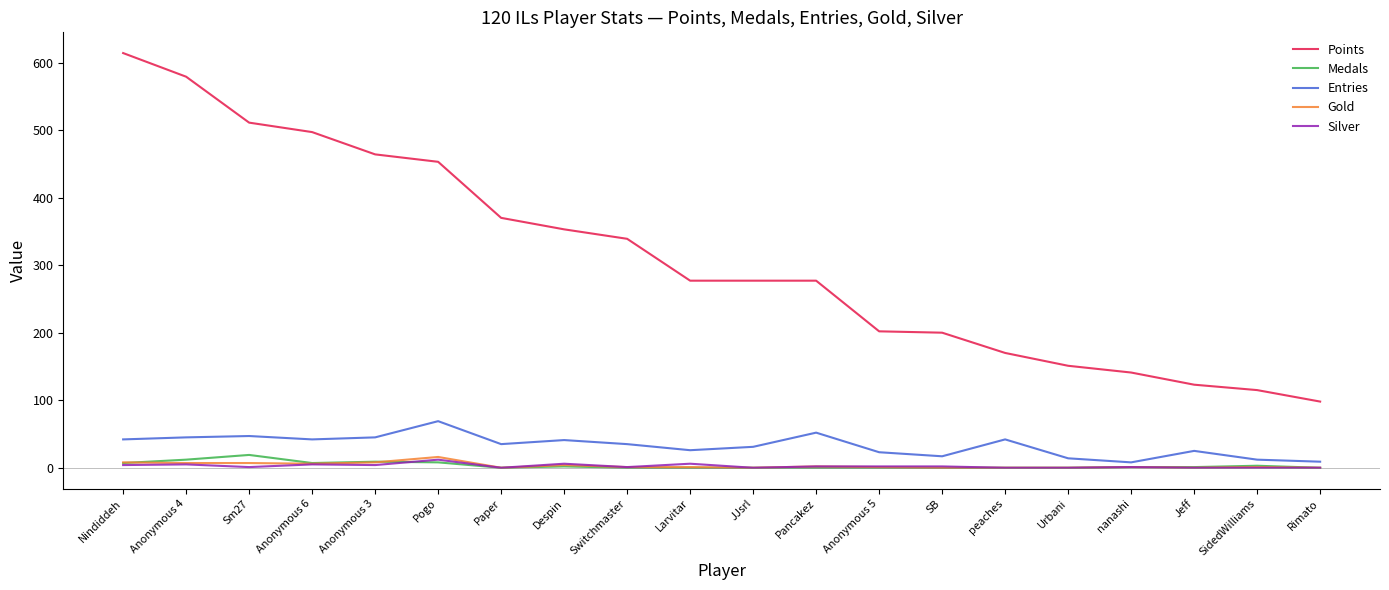

True or false: Silver and Points cross at least once.

False